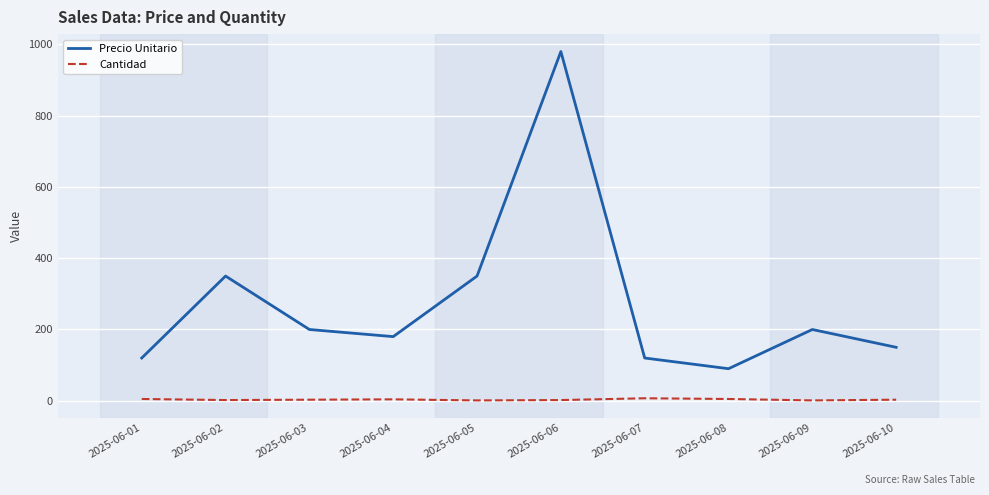

Is this an area chart (filled region under the line)?

No